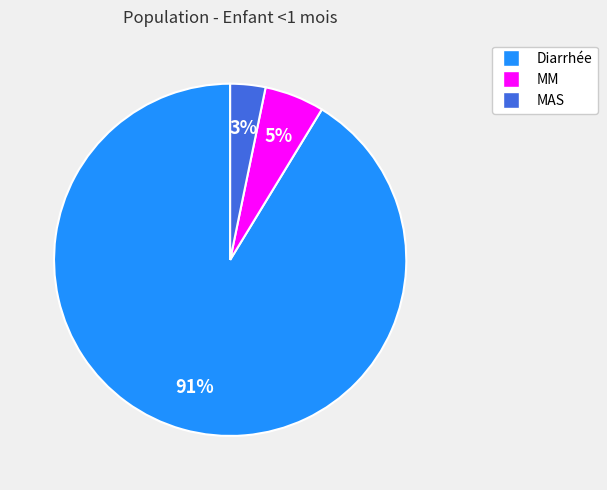

Is it true that MM is 5% of the pie?

True